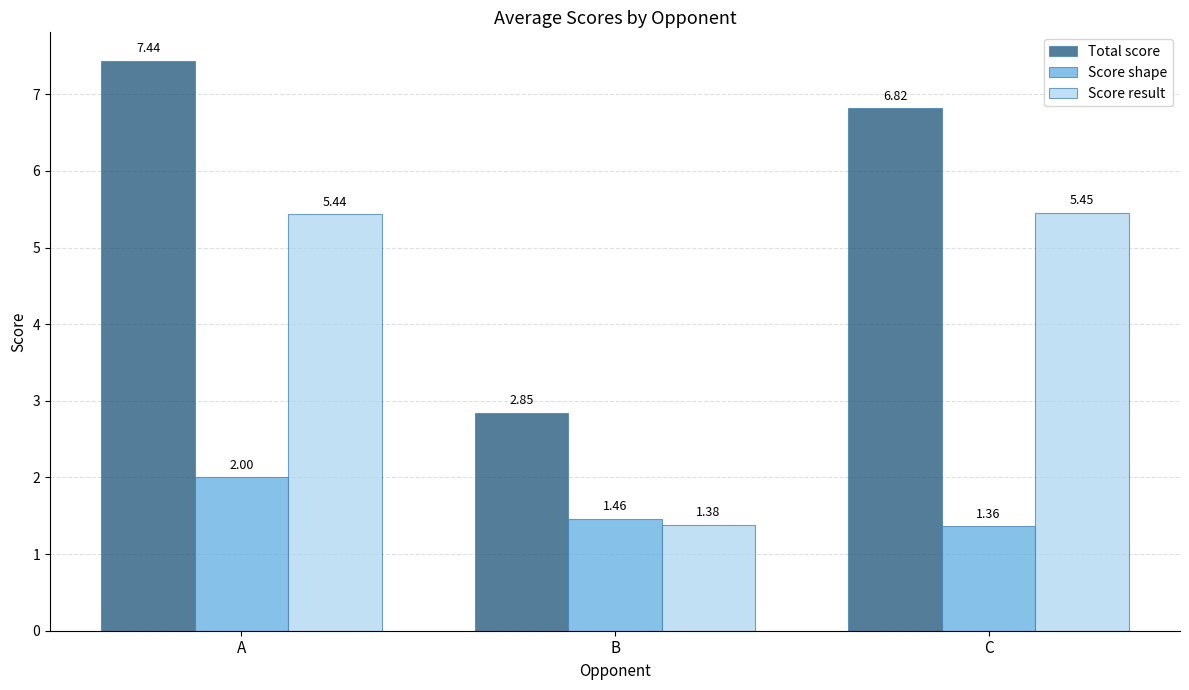

What is the difference between the maximum and minimum values in the Score result series?

4.1